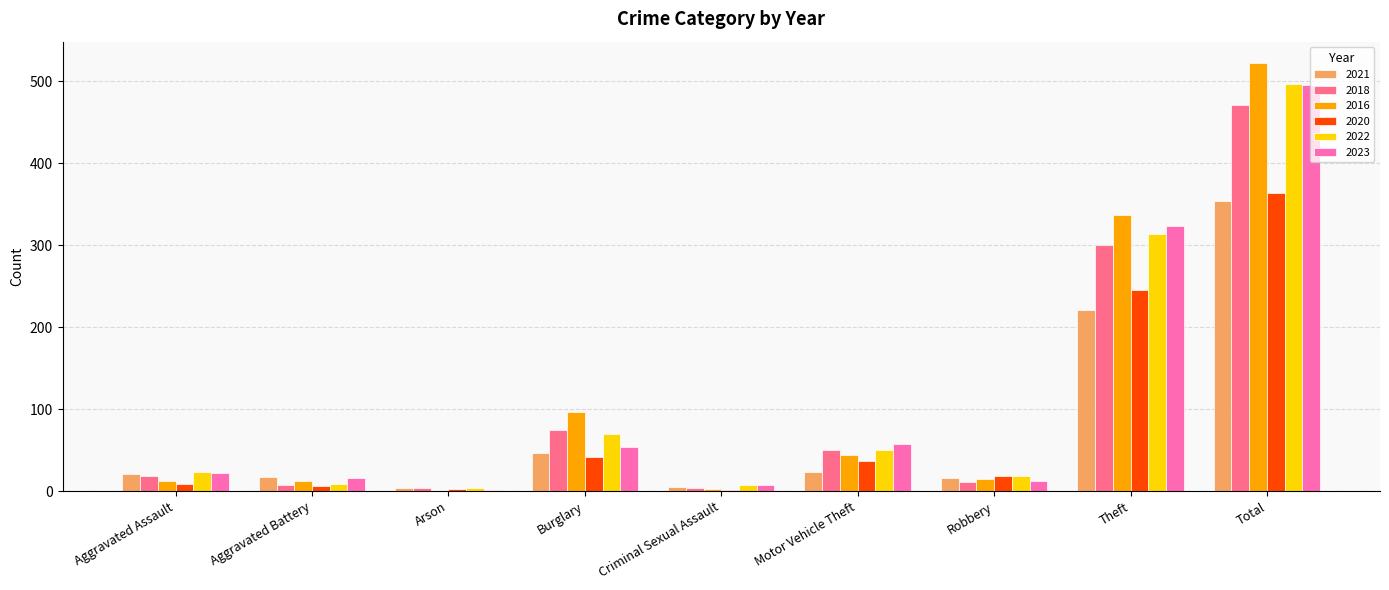

Is the value of 2021 at Total greater than the value of 2023 at Burglary?

Yes